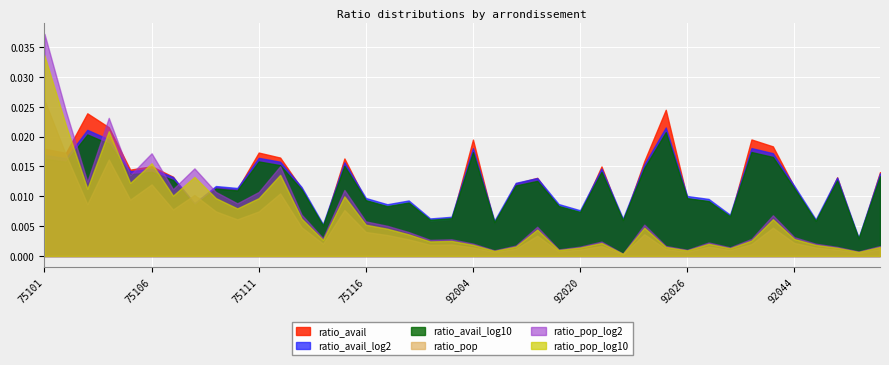

At which category is the sum across all series the highest?

75101